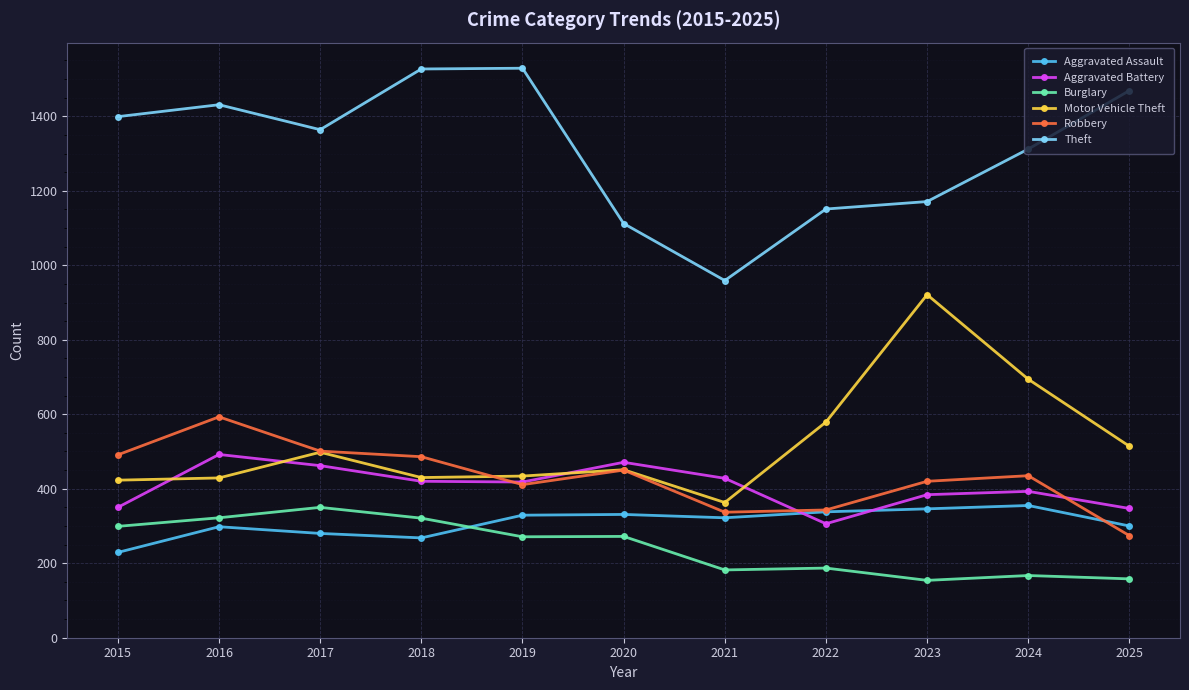

What is the value of the Robbery point at the 8th from the left?

343